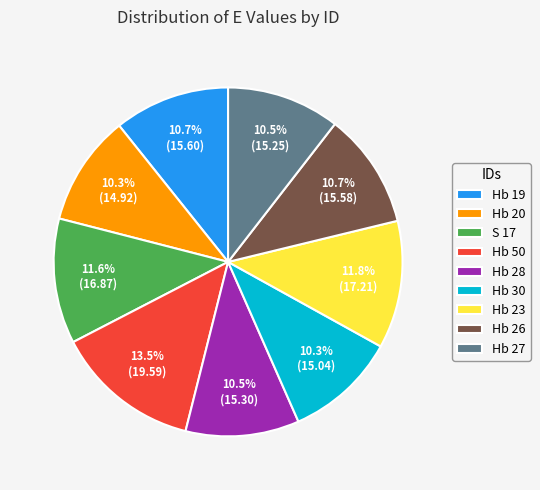

Combined, what portion of the pie is Hb 26 and Hb 28?

21.2%